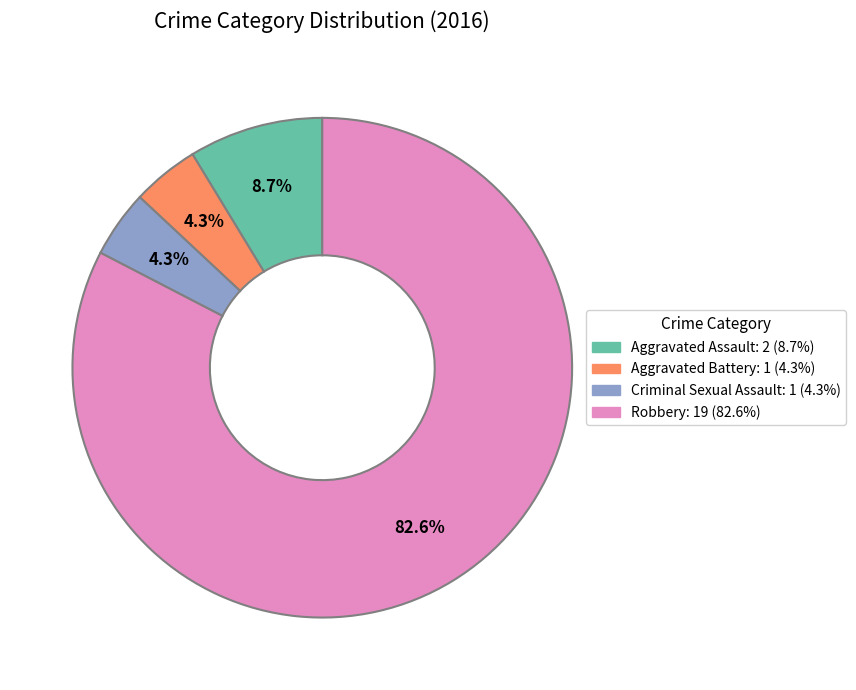

Is it true that Criminal Sexual Assault is 4% of the pie?

True